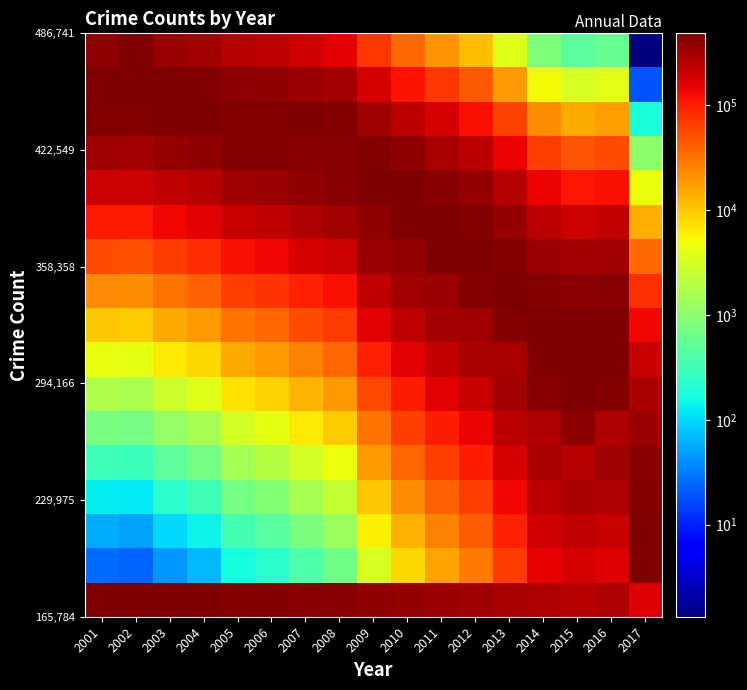

How many categories are shown in the chart?

17